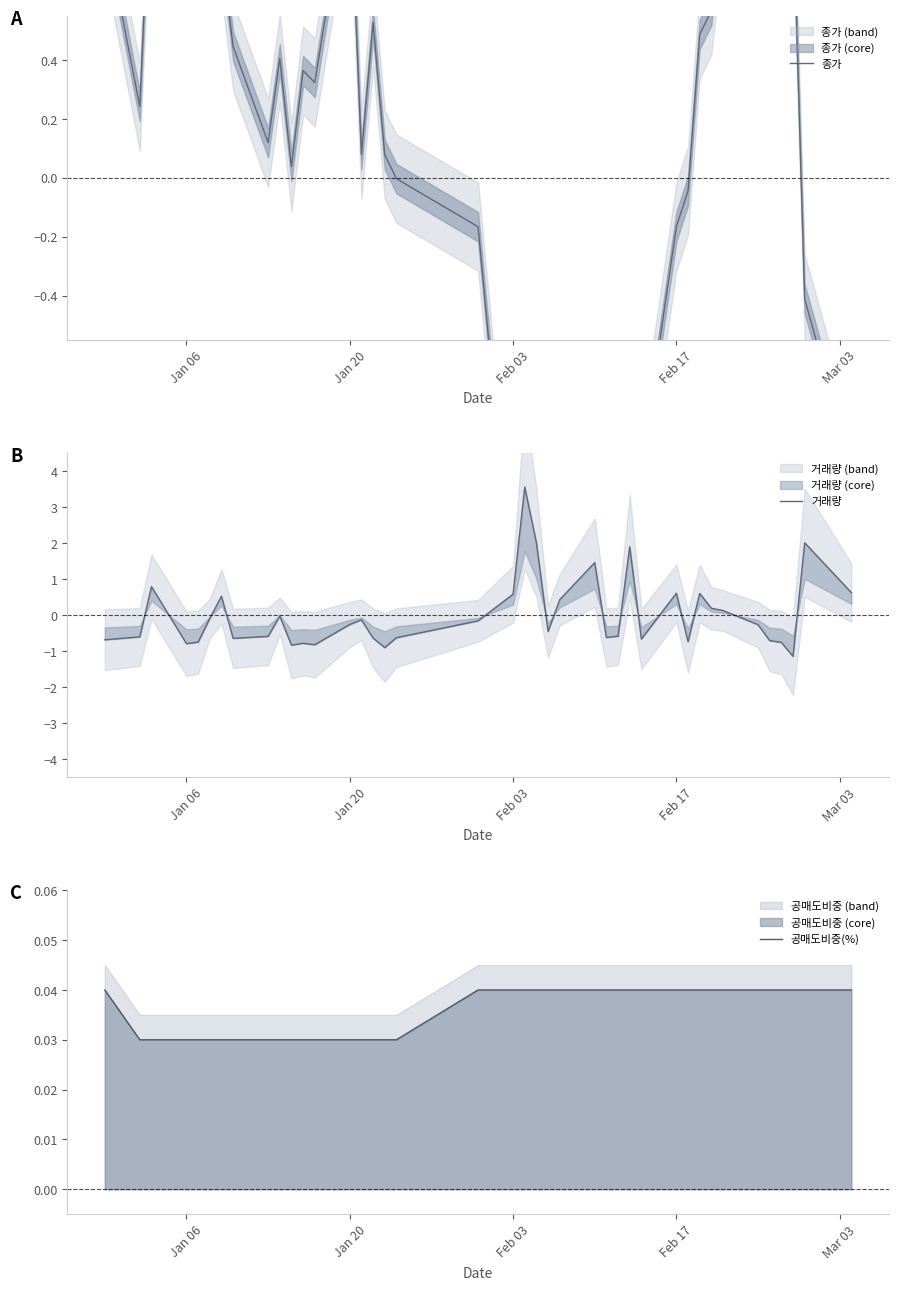

At how many categories does at least one series exceed 0?

40